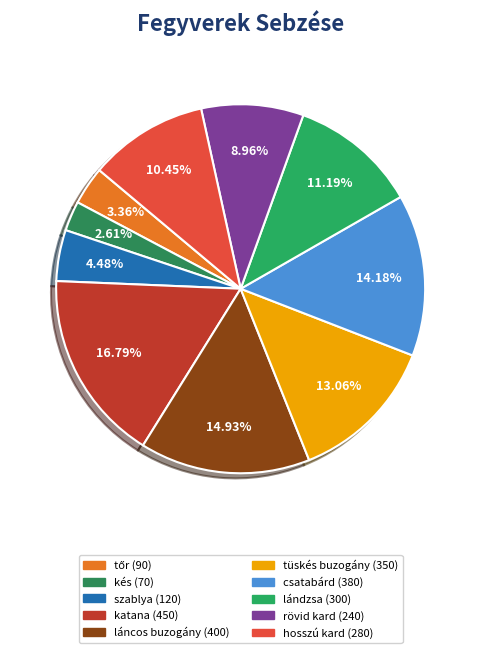

To the nearest percent, what percentage of the pie is szablya?

4%